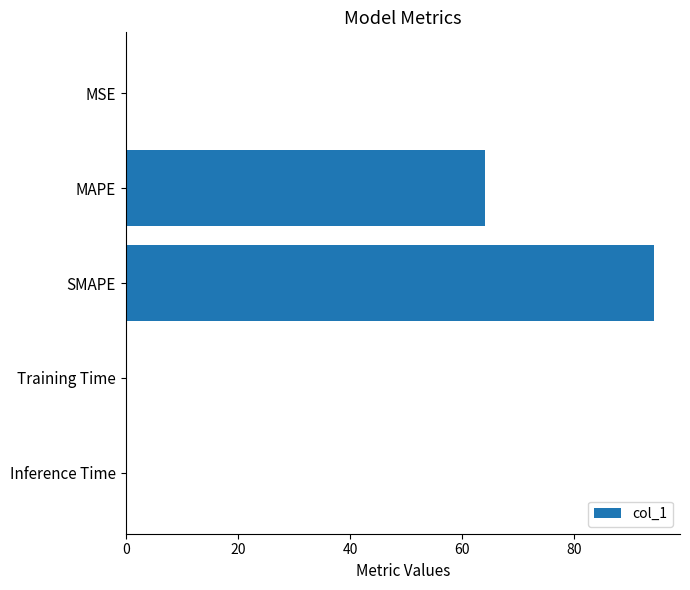

What value does the data have at SMAPE?

94.1